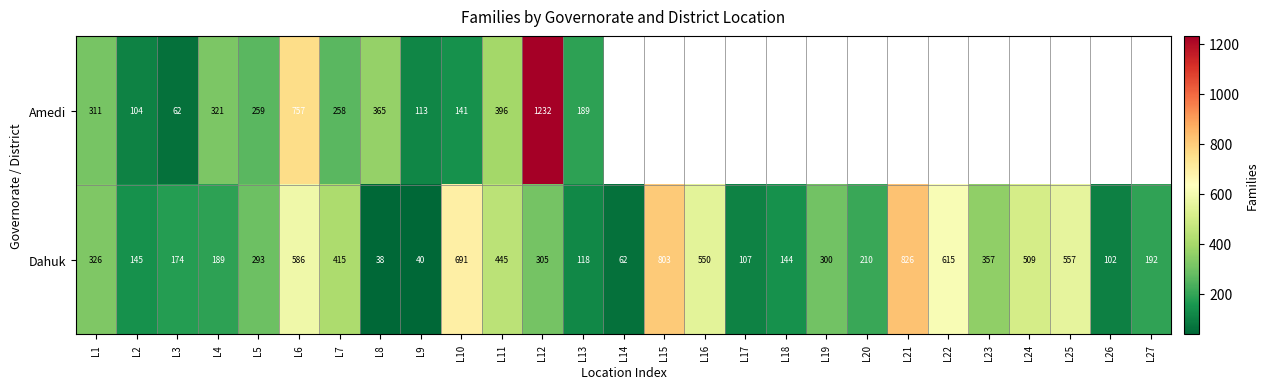

True or false: Amedi has a value of 757 at L6.

True